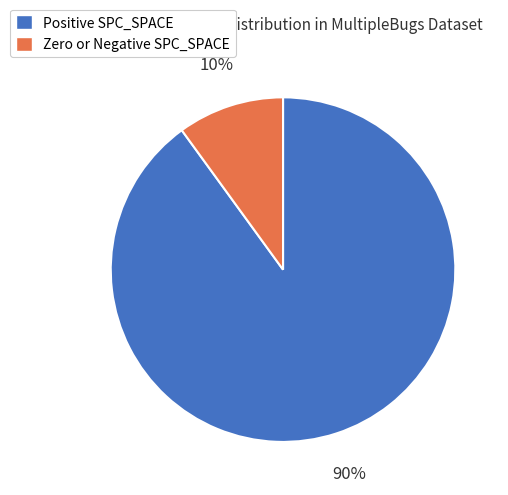

What is the largest slice in the pie chart?

Positive SPC_SPACE